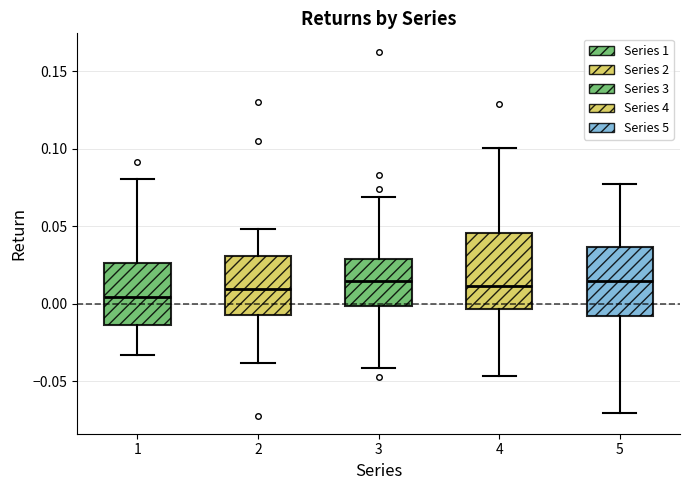

Reading left to right, read every box against the y-axis: the position of its median line, the range the box covers, and the ends of its whiskers. The values are not printed on the chart, so give them approximately, as read against the axis.

1: median 0.005, box -0.015 to 0.025, whiskers -0.035 to 0.080
2: median 0.010, box -0.005 to 0.030, whiskers -0.040 to 0.050
3: median 0.015, box 0.000 to 0.030, whiskers -0.040 to 0.070
4: median 0.010, box -0.005 to 0.045, whiskers -0.045 to 0.100
5: median 0.015, box -0.010 to 0.035, whiskers -0.070 to 0.075